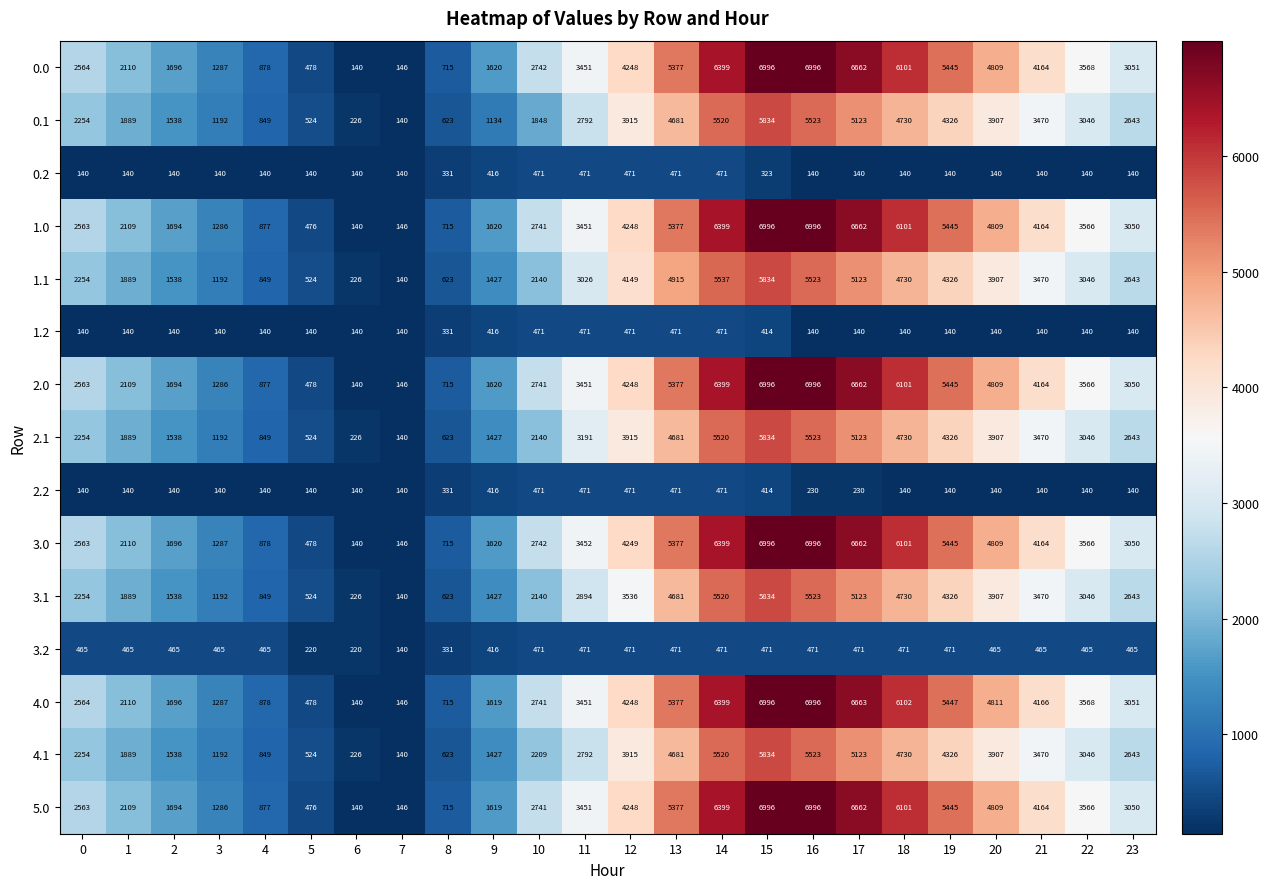

What is the minimum value shown in the chart?

140